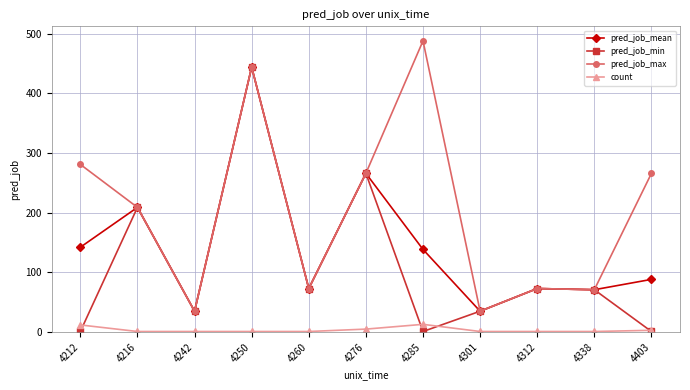

True or false: pred_job_mean and count intersect in this chart.

False